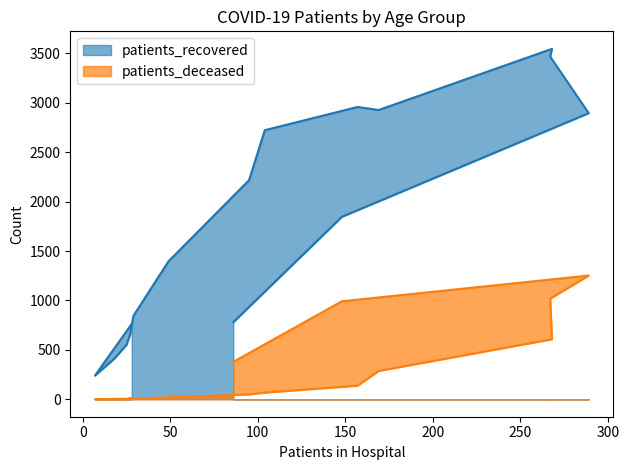

Reading left to right, list all the values displayed in this chart.

patients_recovered: <20=763	20 - 24=239	25 - 29=410	30 - 34=550	35 - 39=651	40 - 44=845	45 - 49=1396	50 - 54=2217	55 - 59=2723	60 - 64=2958	65 - 69=2927	70 - 74=3546	75 - 79=3467	80 - 84=2895	85 - 89=1846	>90=779
patients_deceased: <20=4	20 - 24=0	25 - 29=3	30 - 34=3	35 - 39=9	40 - 44=6	45 - 49=19	50 - 54=49	55 - 59=67	60 - 64=137	65 - 69=286	70 - 74=607	75 - 79=1018	80 - 84=1252	85 - 89=991	>90=378